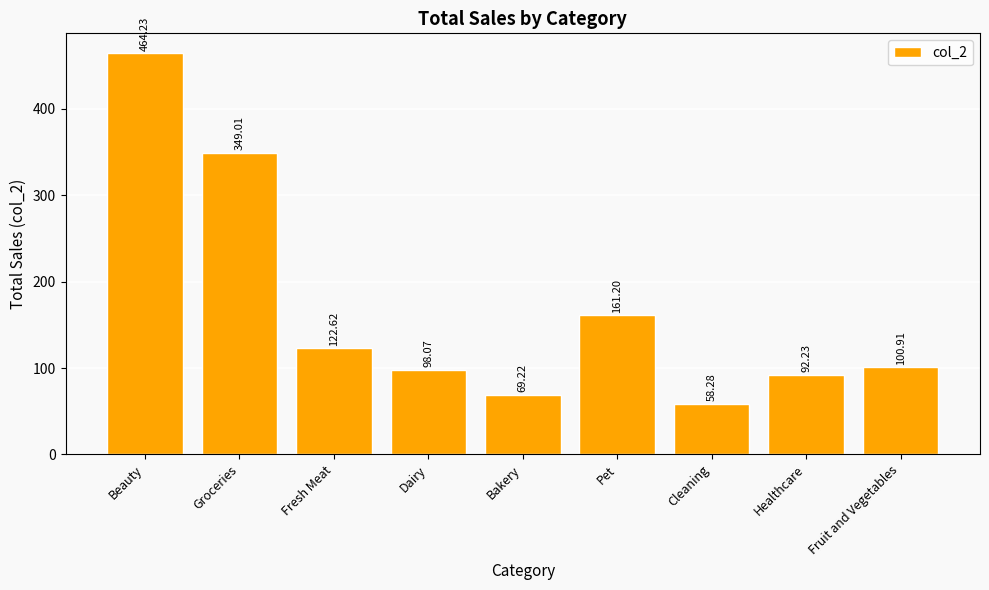

What is the label of the 8th bar from the left?

Healthcare